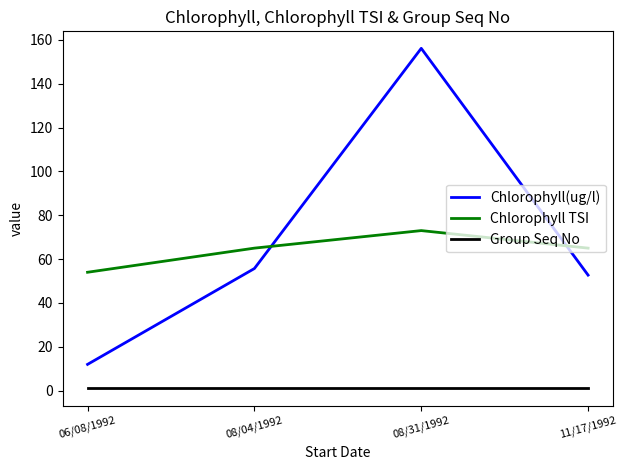

What is the difference between the second highest and minimum values in the Chlorophyll TSI series?

11.0